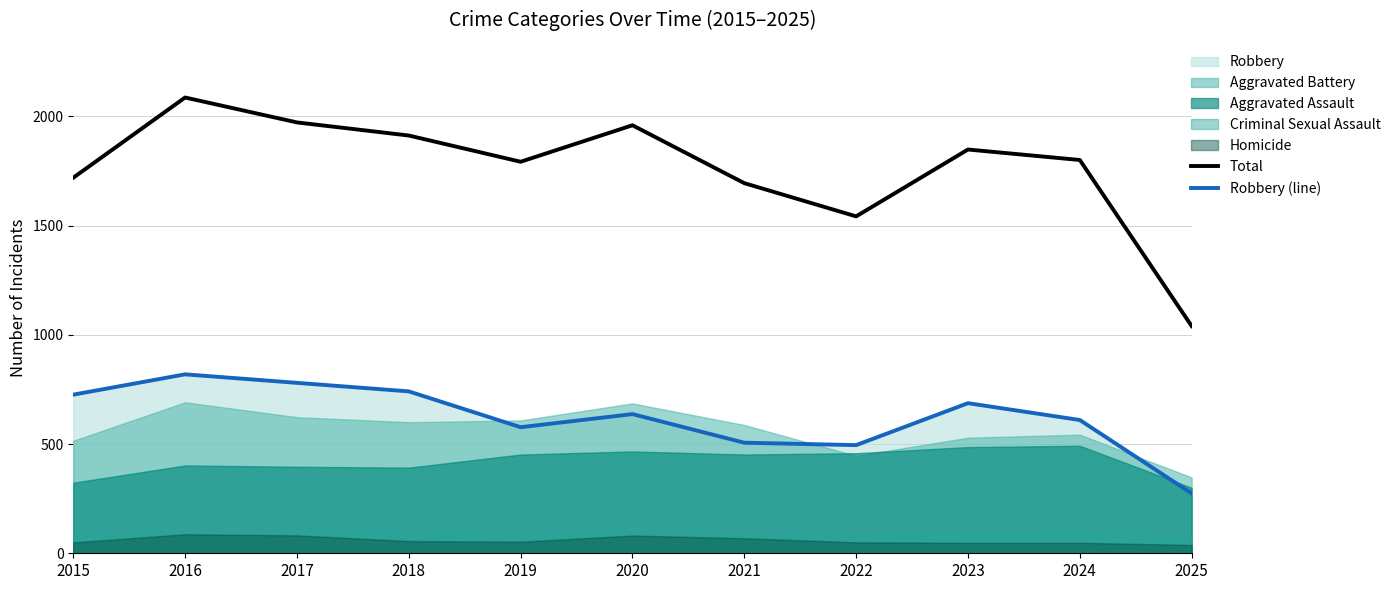

What is the highest value of the Robbery (line) series?

819